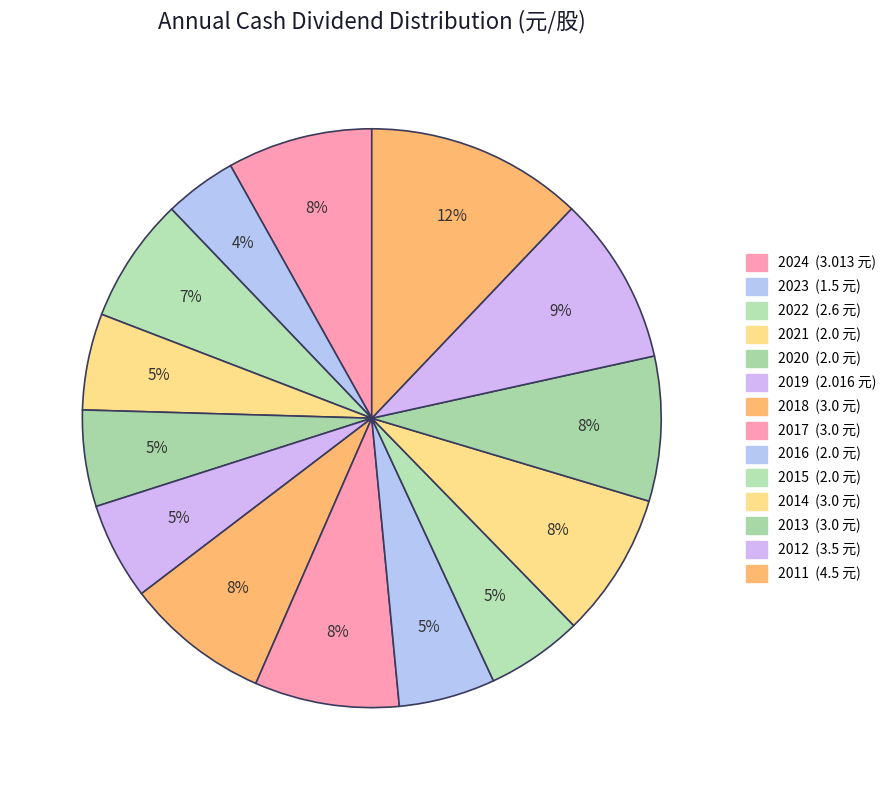

How many slices are in this pie chart?

14